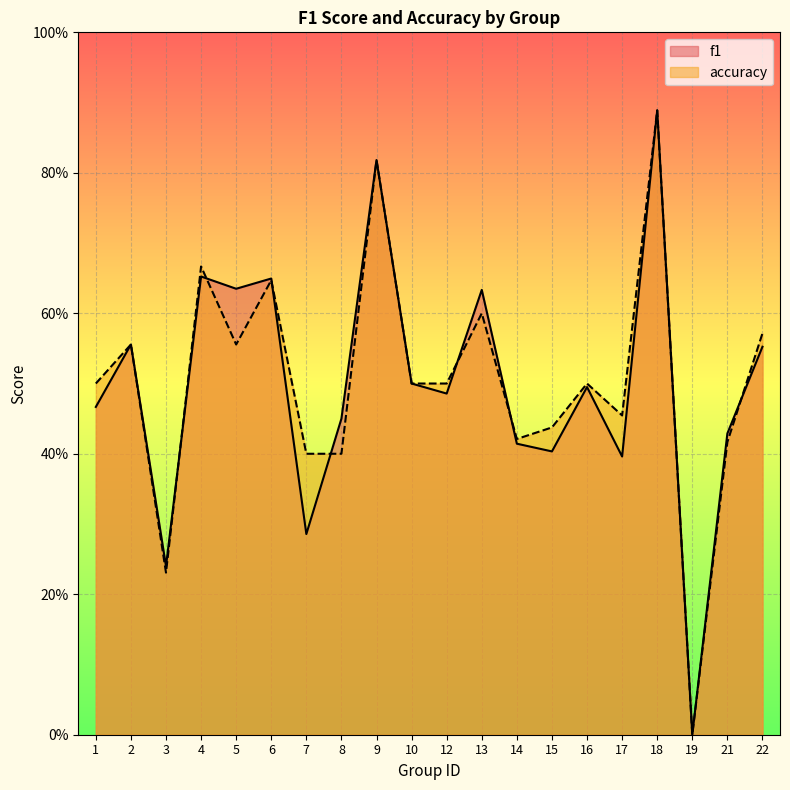

True or false: f1 has a value of 0.4 at 9.

False